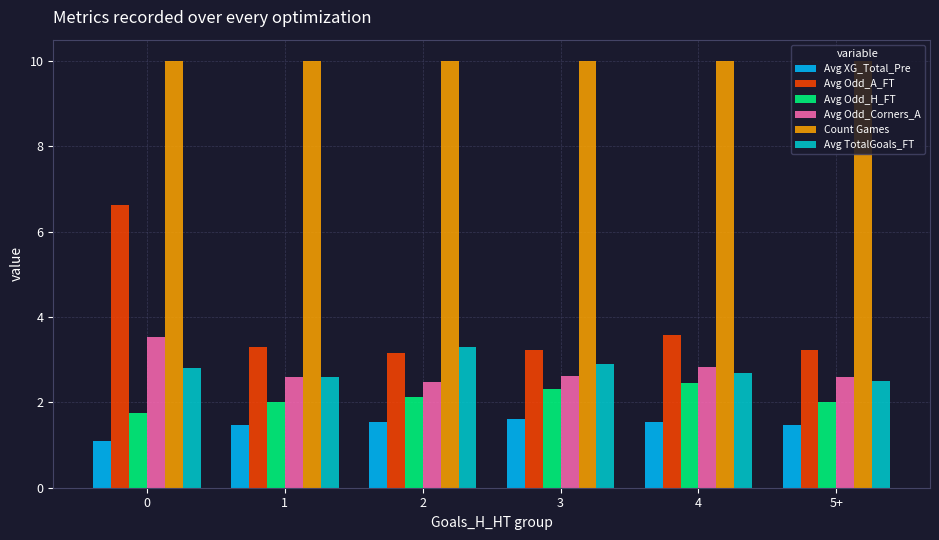

Which series has the largest range (max minus min)?

Avg Odd_A_FT